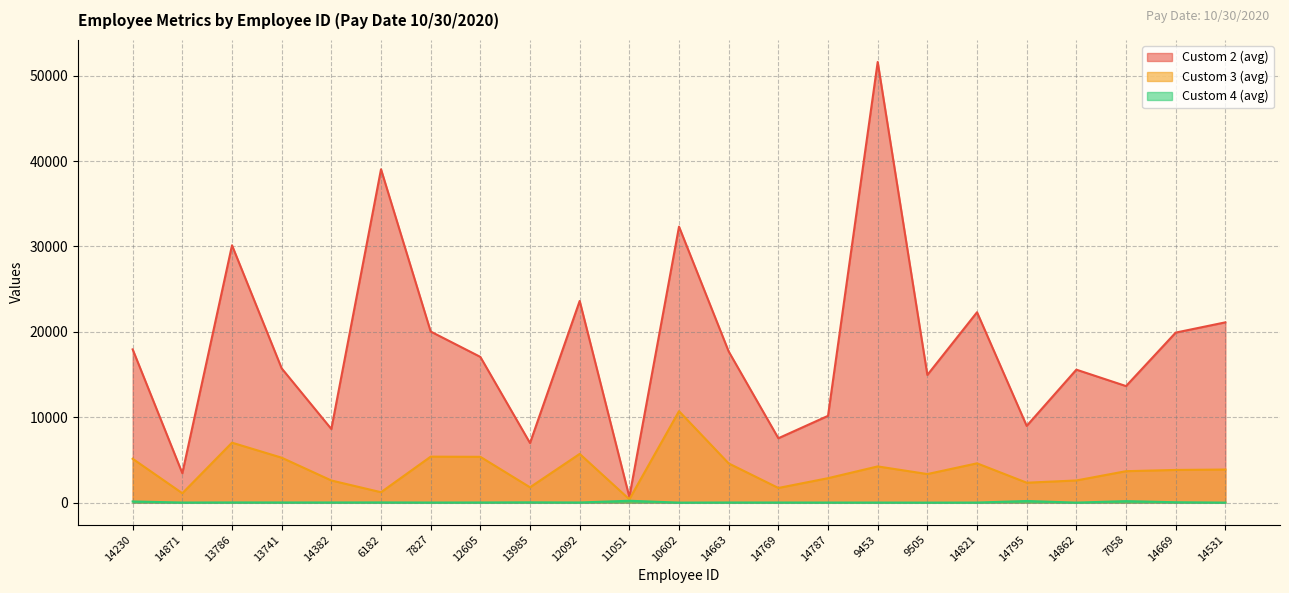

Reading right to left, extract all data points from this chart.

Custom 2 (avg): 21113	19912	13649	15571	8984	22296	14952	51607	10163	7538	17700	32320	662	23619	6977	17067	20036	39042	8622	15724	30137	3442	17947
Custom 3 (avg): 3874	3826	3681	2594	2332	4601	3345	4239	2861	1716	4589	10710	390	5705	1795	5363	5382	1218	2592	5260	7021	1096	5135
Custom 4 (avg): 0	43	174	0	189	6	0	6	7	11	13	0	217	14	32	15	9	22	17	17	20	8	135